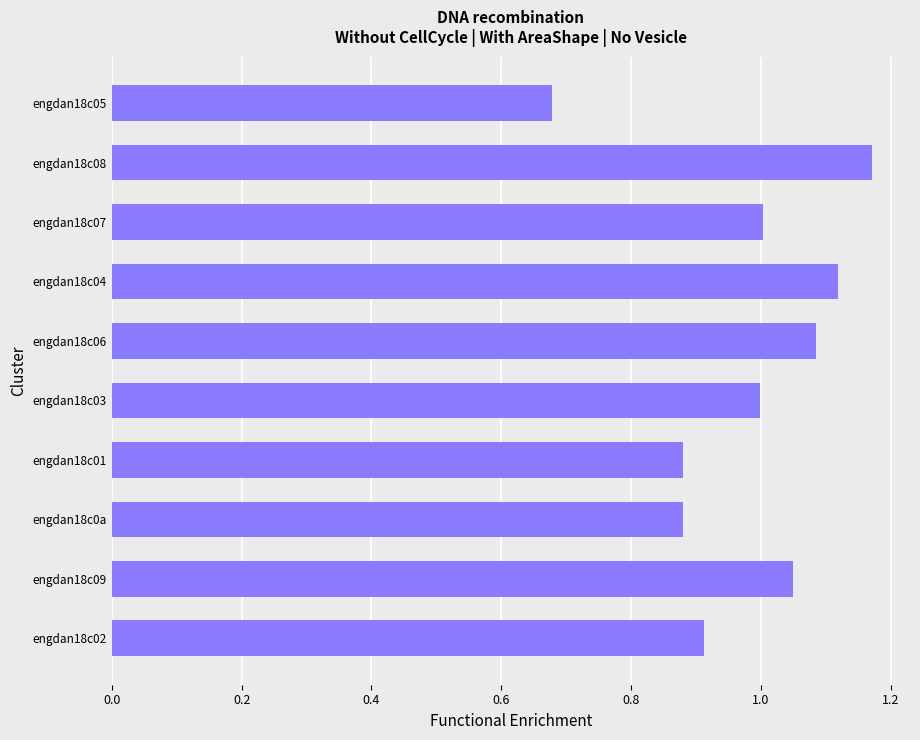

What is the difference between the second highest and minimum values?

0.4